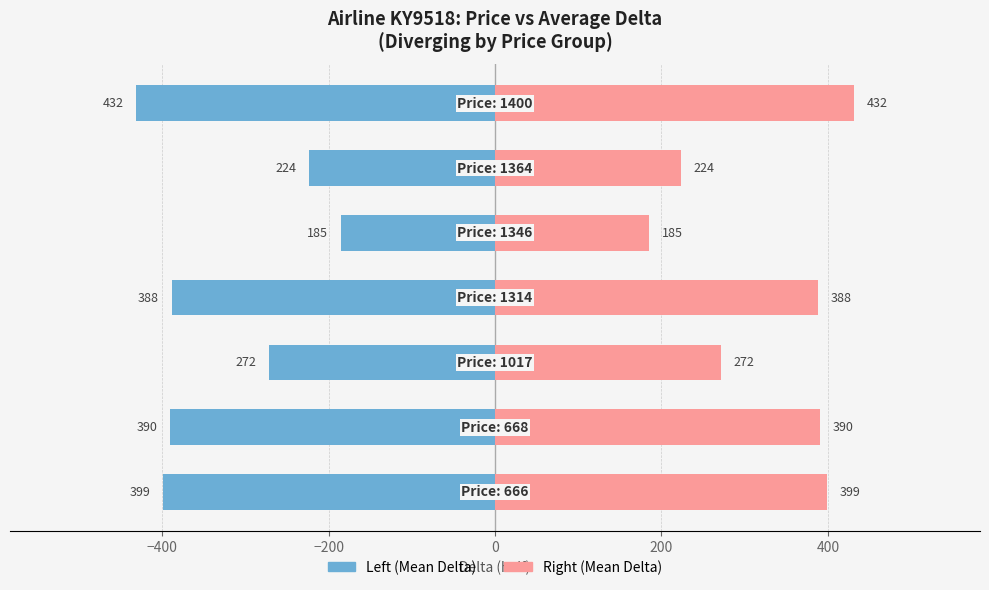

Reading left to right, what are all the values shown in this chart?

Left (Blue): −600=-399.0	−400=-390.0	−200=-271.5	0=-388.5	200=-185.2	400=-223.5	600=-431.6
Right (Pink): −600=399.0	−400=390.0	−200=271.5	0=388.5	200=185.2	400=223.5	600=431.6